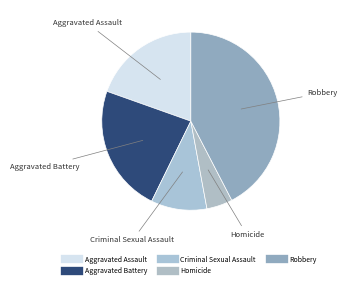

Is it true that Homicide is 5% of the pie?

True